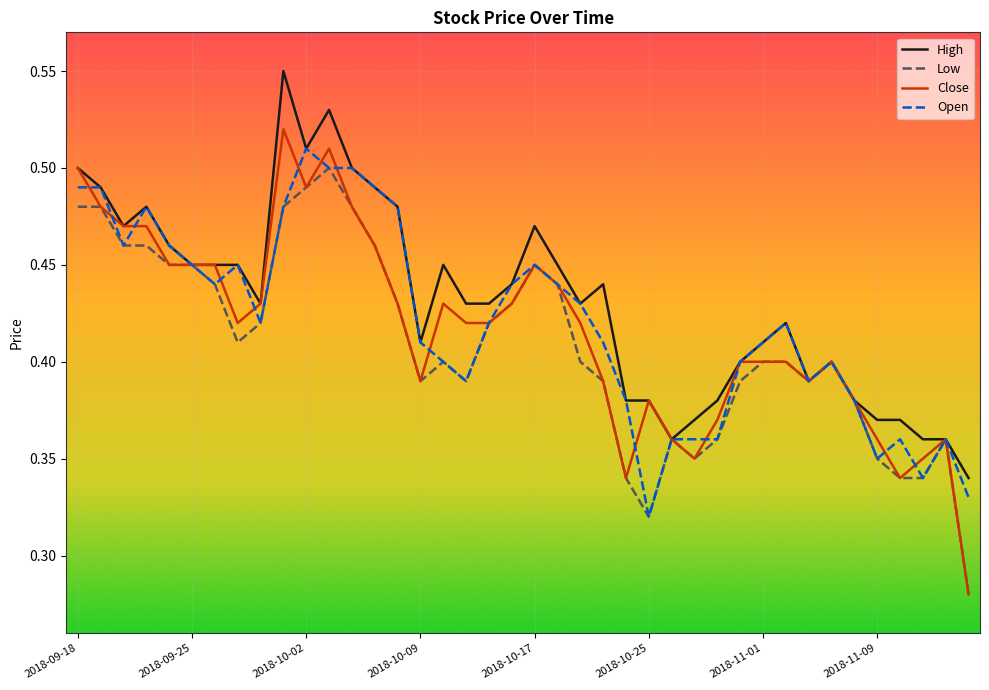

At how many categories does at least one series exceed 0?

40